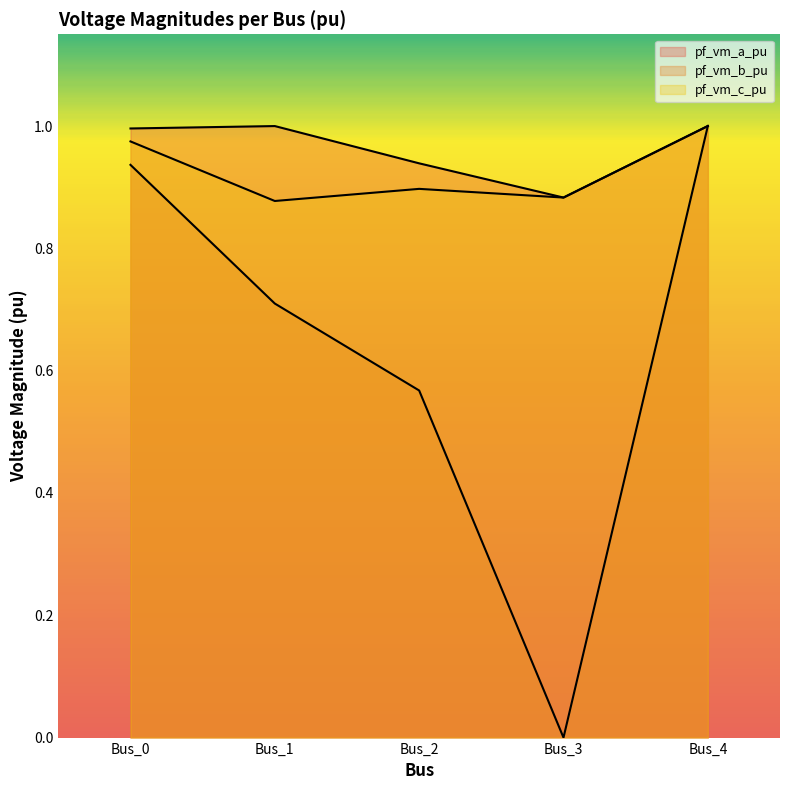

At how many categories does at least one series exceed 0?

5